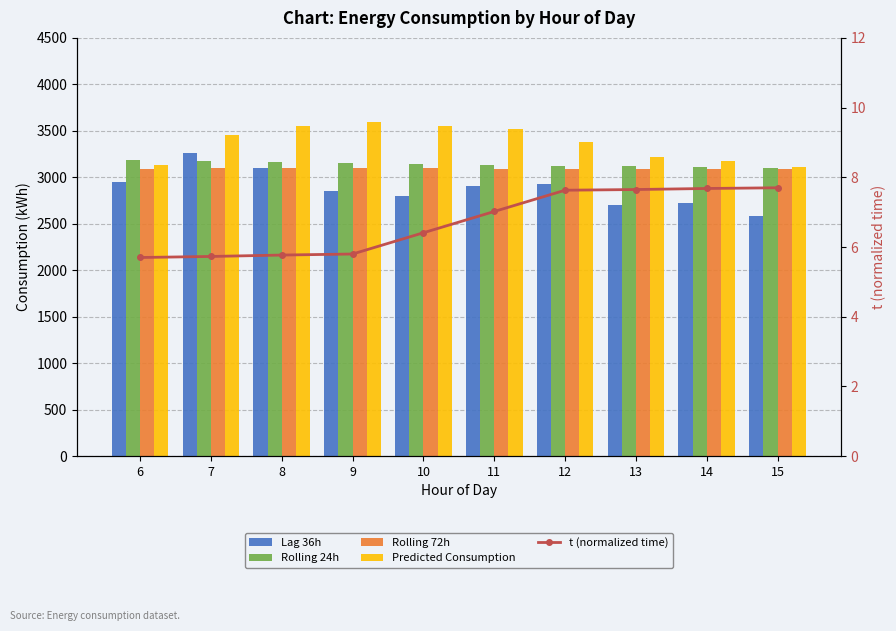

The value of Rolling 72h at 14 is 4473.9. True or false?

False